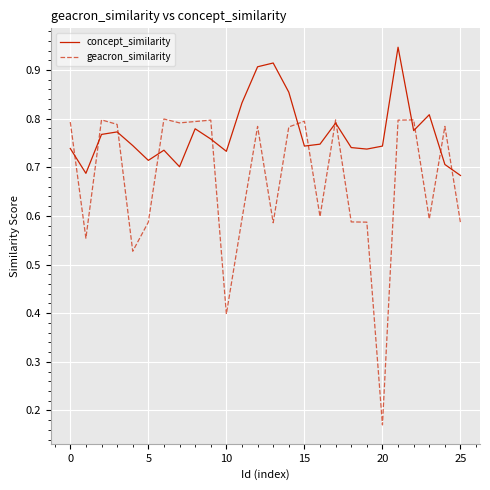

Which series has the largest total across all categories?

concept_similarity